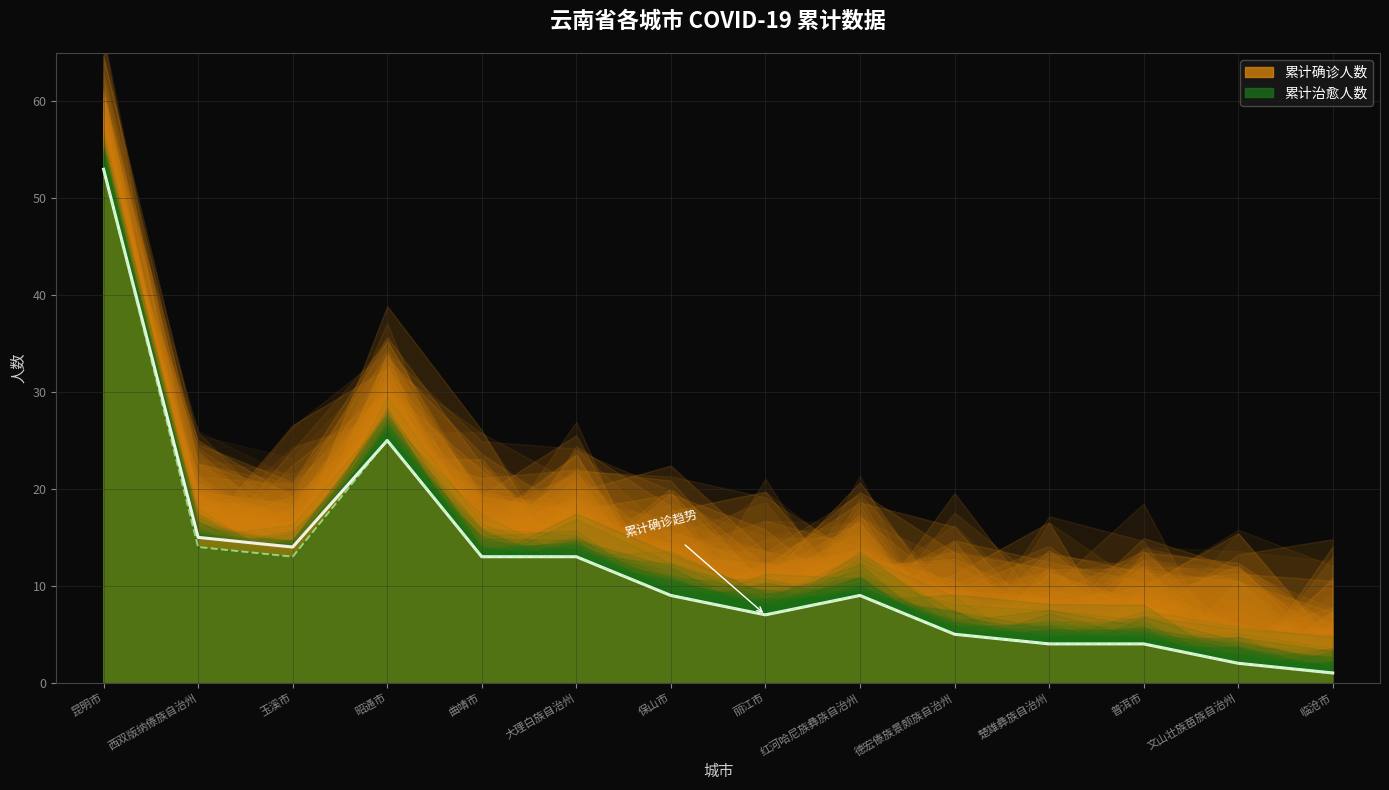

What position from the left is 曲靖市?

5